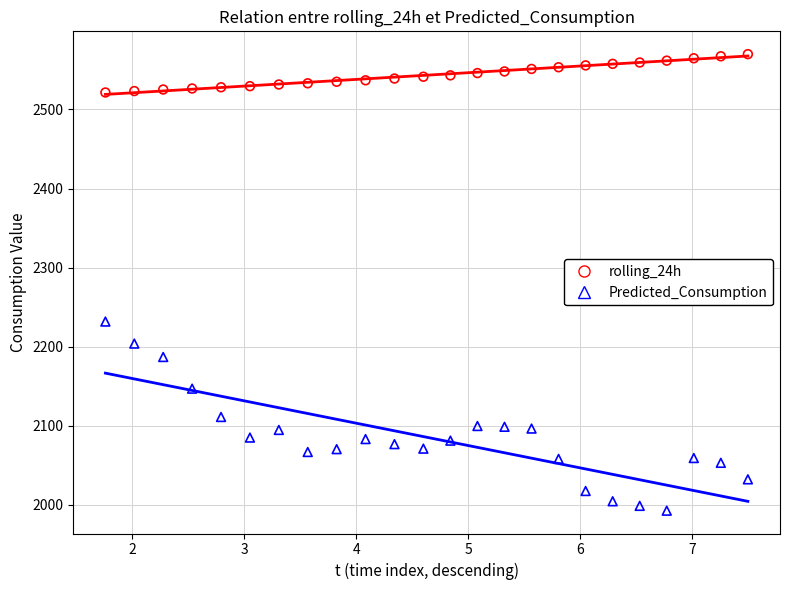

What are all the series names shown in the legend?

rolling_24h, Predicted_Consumption